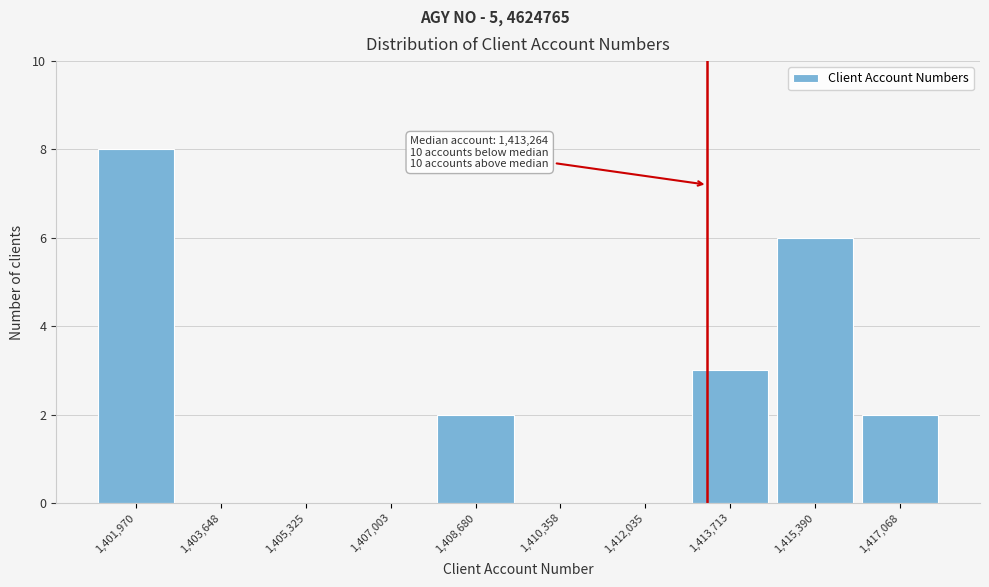

Which range on the x-axis has the tallest bar?

1401200 to 1402800